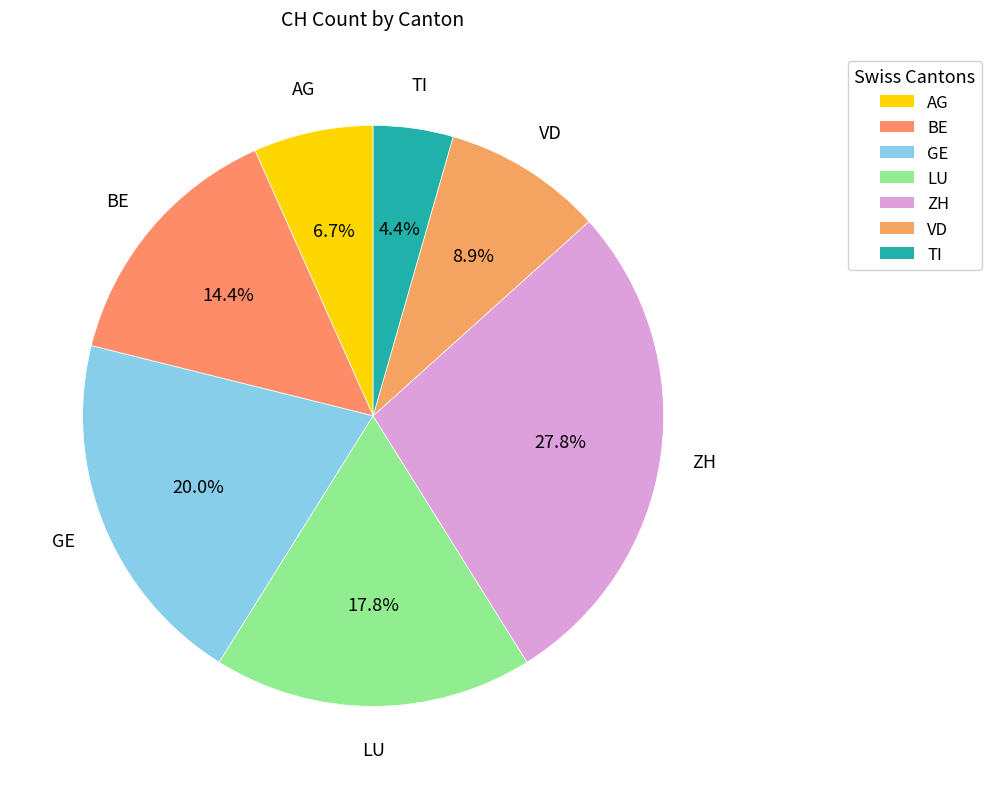

Combined, do GE and BE account for over 50%?

No